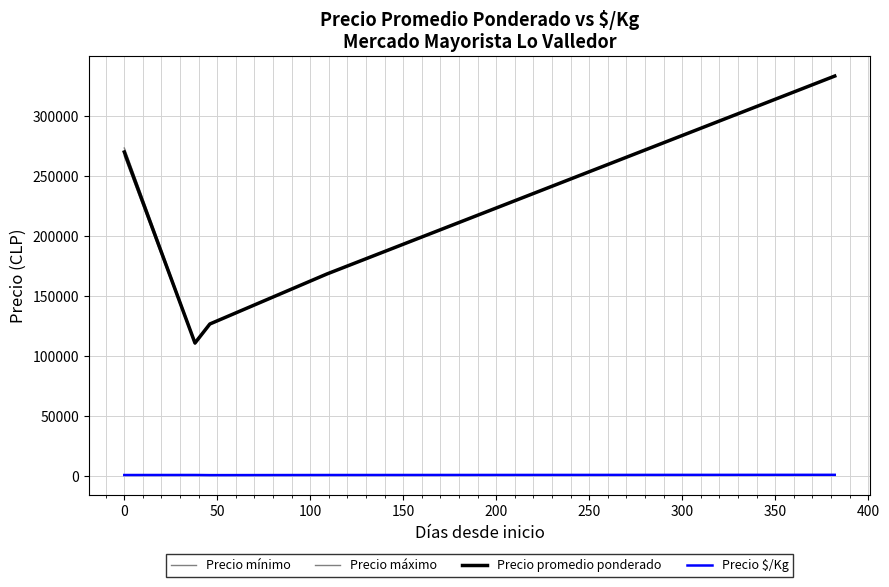

True or false: Precio $/Kg and Precio promedio ponderado intersect in this chart.

False